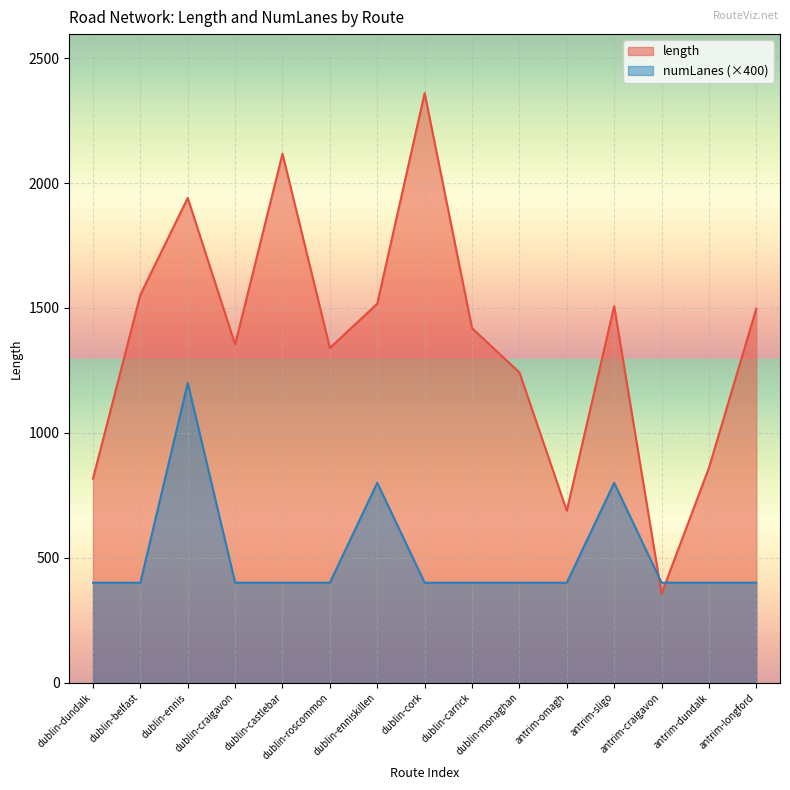

How many lines are shown in the chart?

2